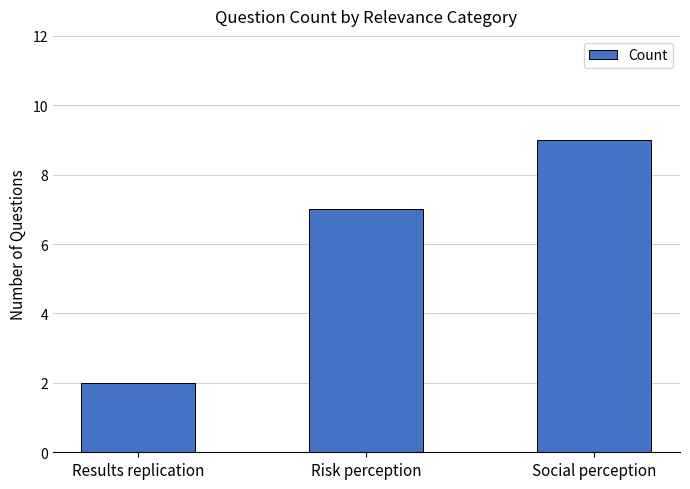

Count the values in the range 2 to 9.

3